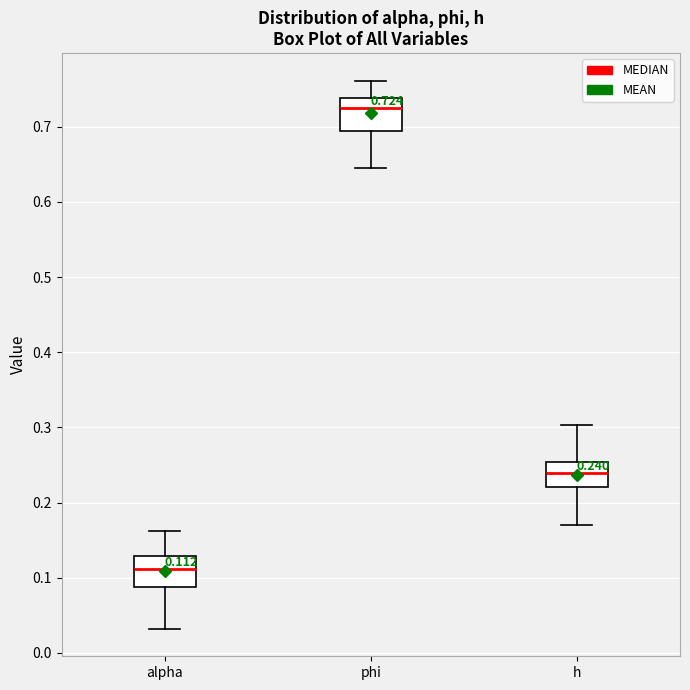

Which box's median line is the highest?

phi